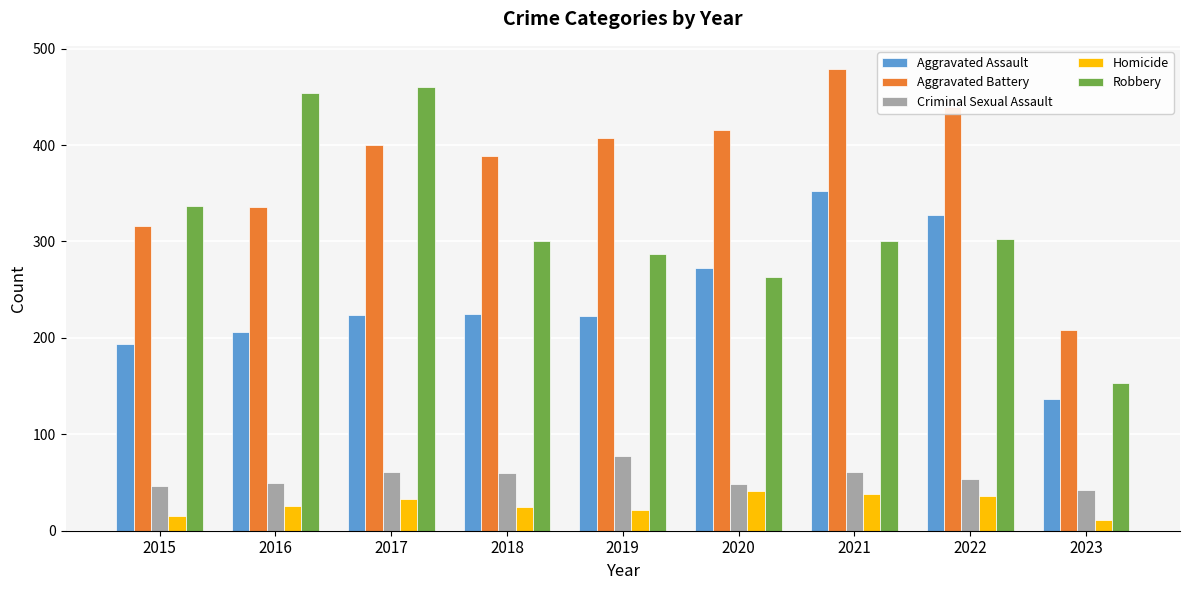

What is the sum of all Homicide values?

247